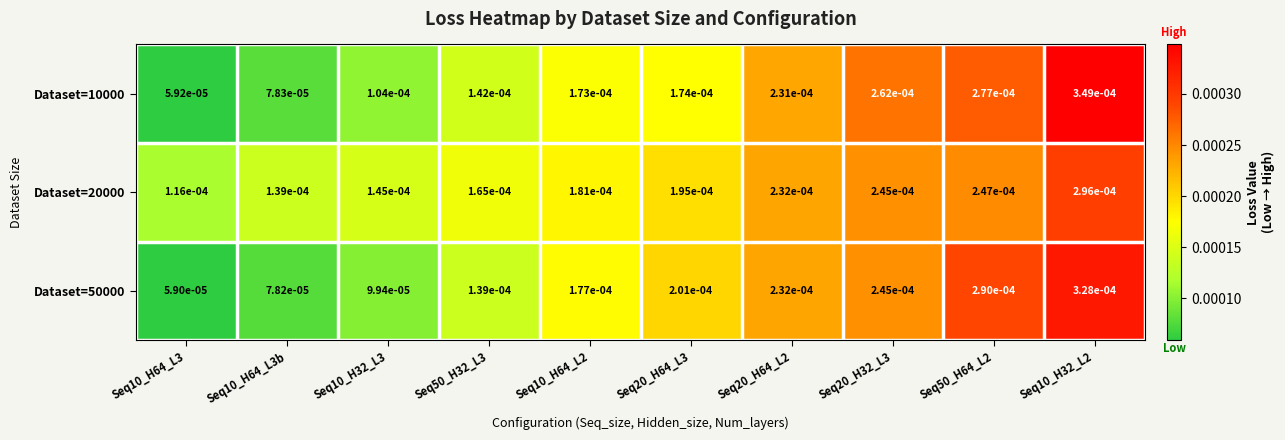

Is the value of Dataset=50000 at Seq50_H64_L2 greater than the value of Dataset=10000 at Seq50_H32_L3?

Yes